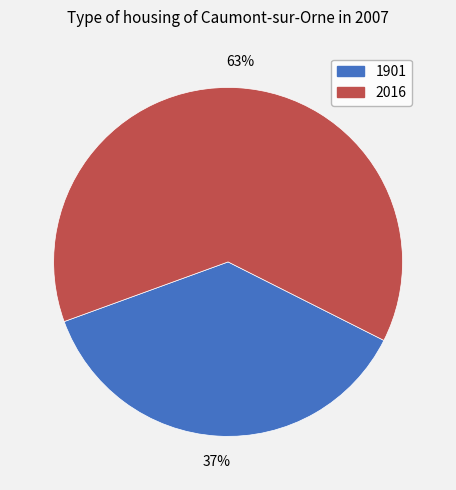

To the nearest percent, what is the difference between the largest and smallest slice percentages?

26%